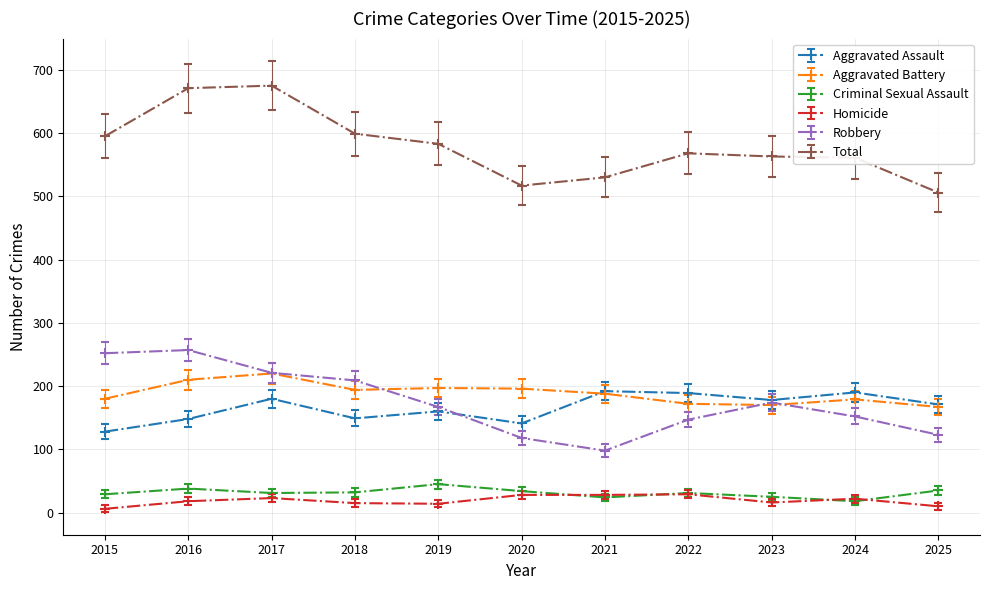

Count the number of categories in the chart.

11